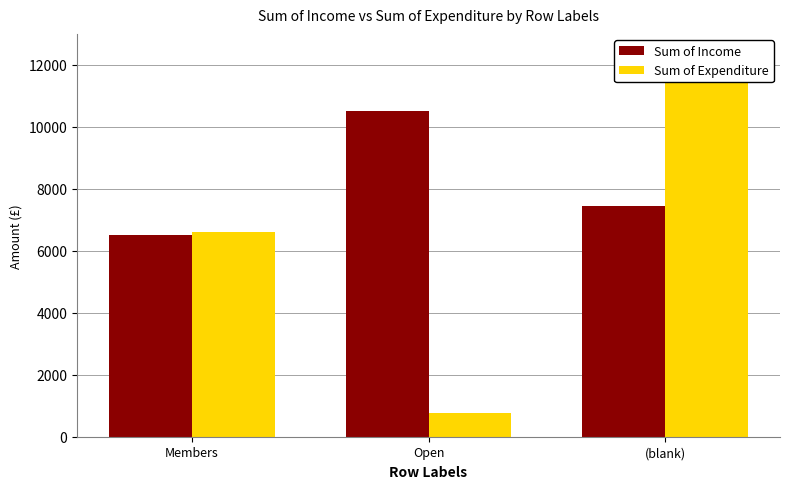

Where does the Sum of Expenditure series first go above 6619?

Members